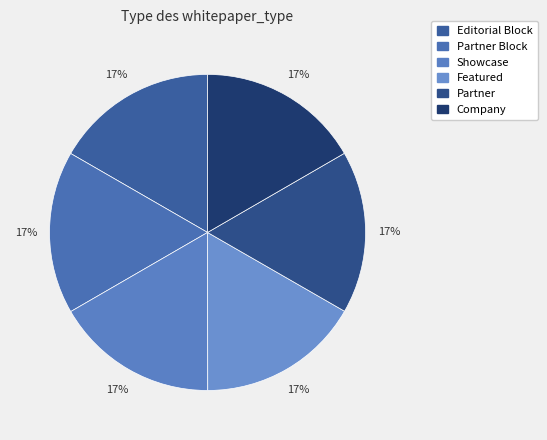

Which slice is the largest?

Editorial Block